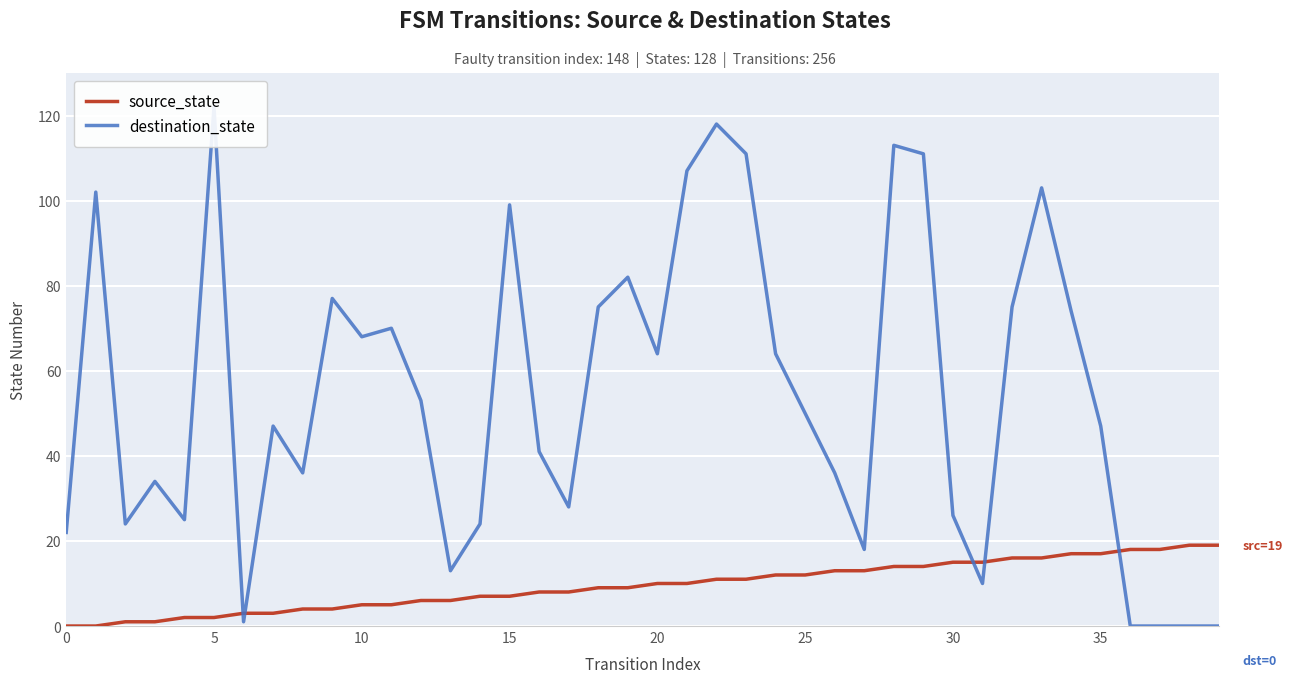

Count the number of categories in the chart.

40